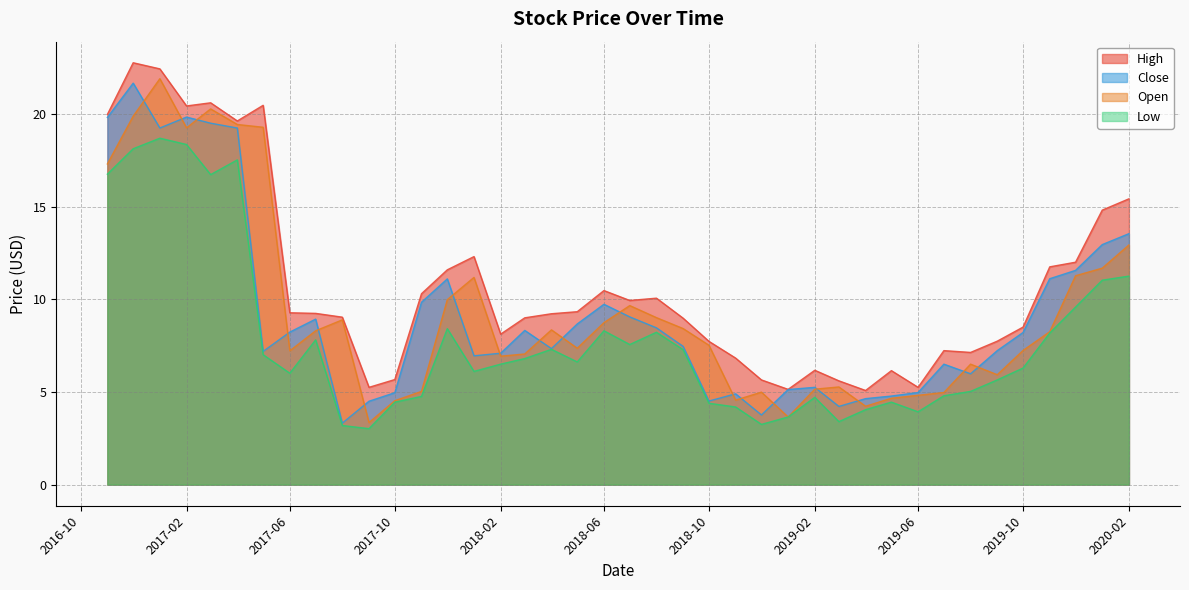

What is the value of the High point at the 39th from the left?

14.8